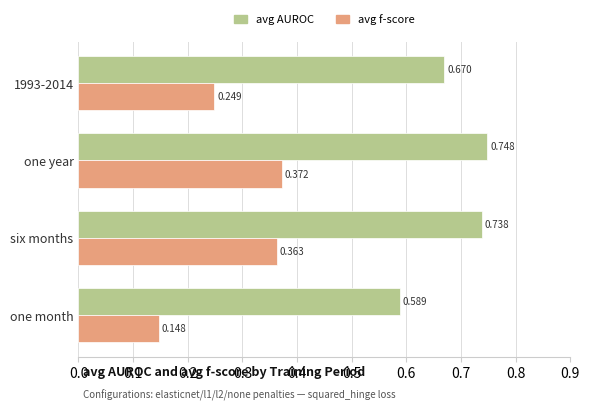

How many distinct data groups are displayed?

2